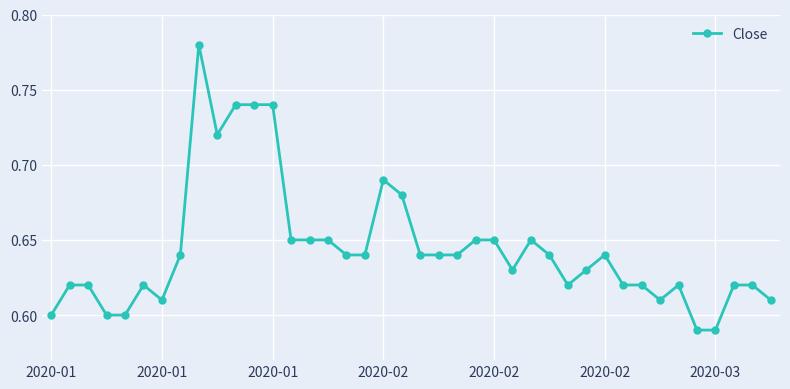

What is the difference between the maximum and minimum values?

0.2